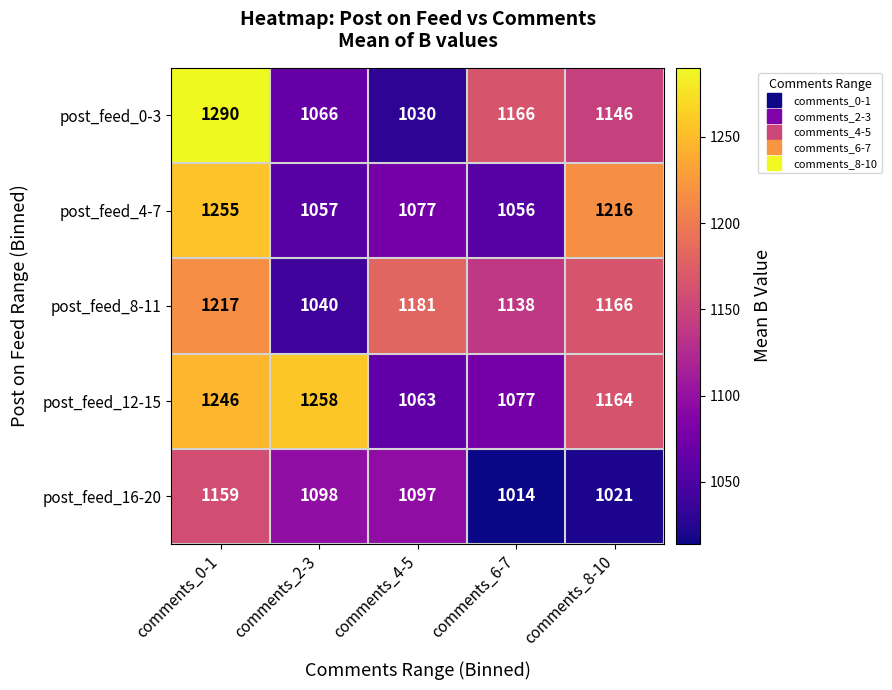

Count the number of categories in the chart.

5